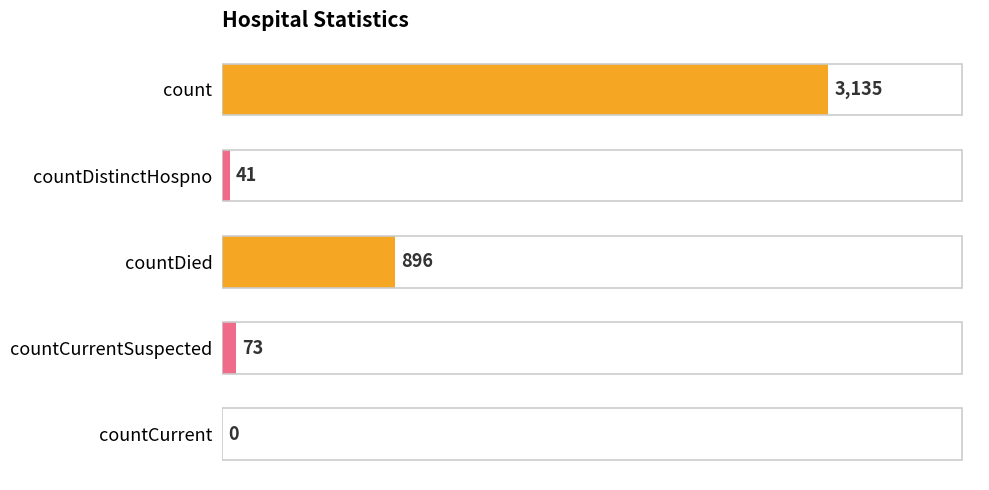

Reading bottom to top, extract all data points from this chart.

countCurrent=0	countCurrentSuspected=73	countDied=896	countDistinctHospno=41	count=3135